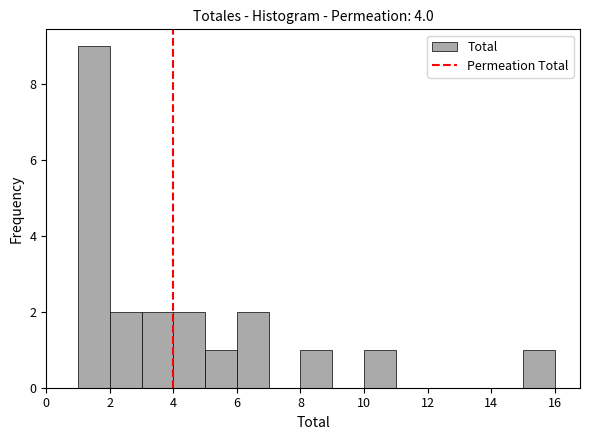

What is the height of the bar covering 4 to 5 on the x-axis? The values are not printed on the chart, so give them approximately, as read against the axis.

2